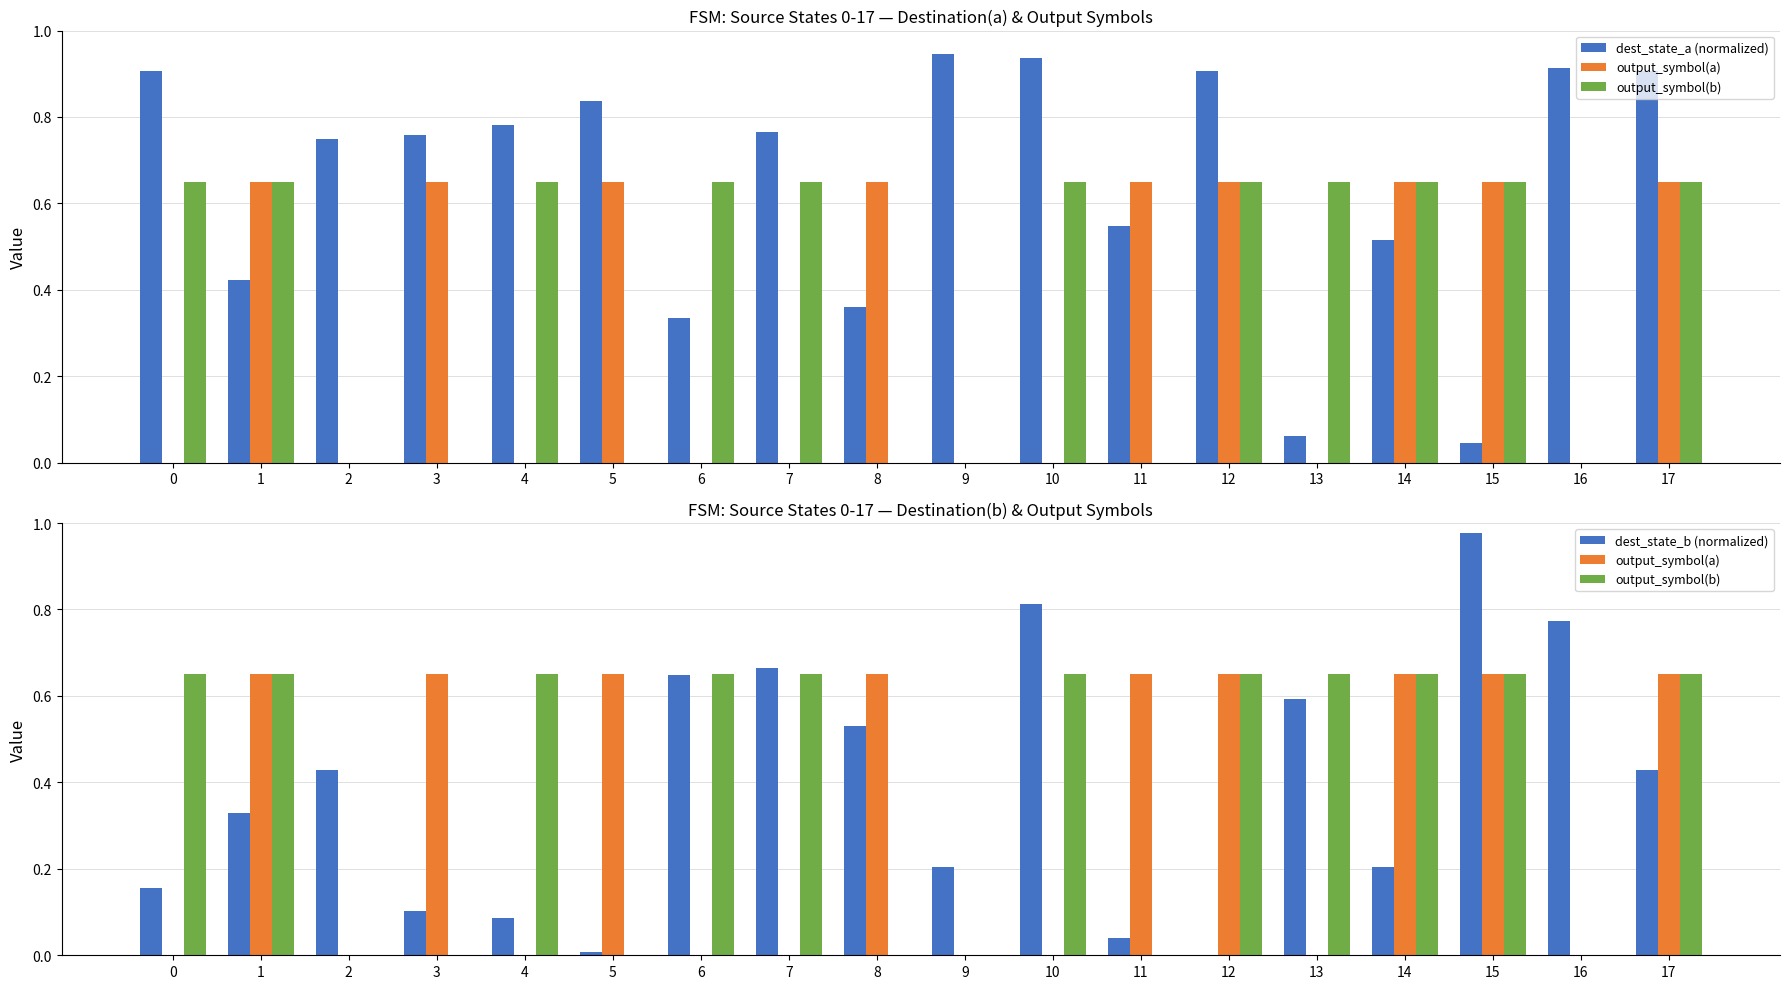

Does the chart contain stacked bars?

No